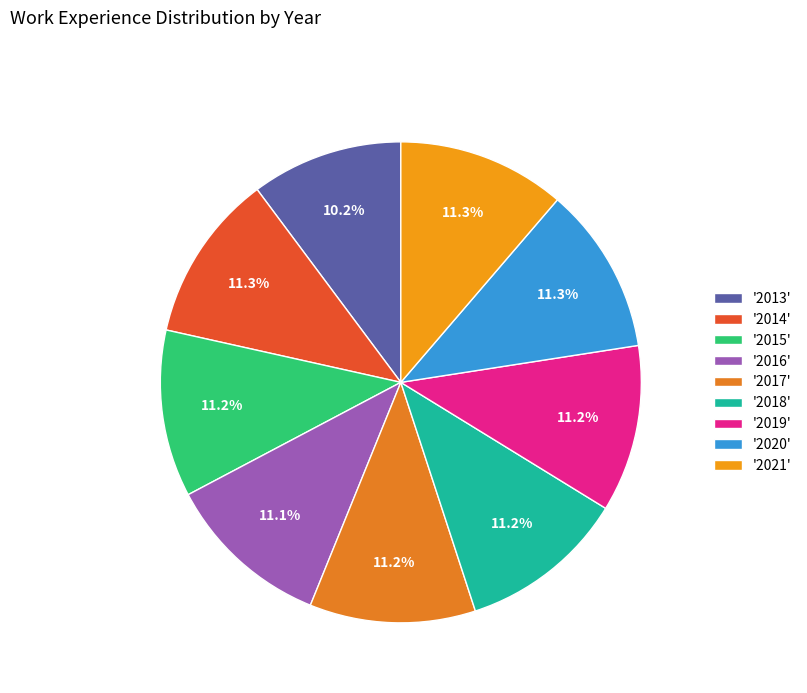

How many slices are in this pie chart?

9